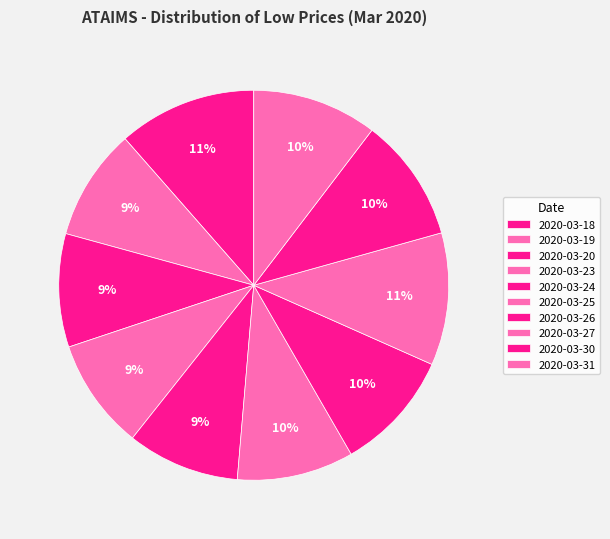

Which category has the biggest portion of the pie?

2020-03-18